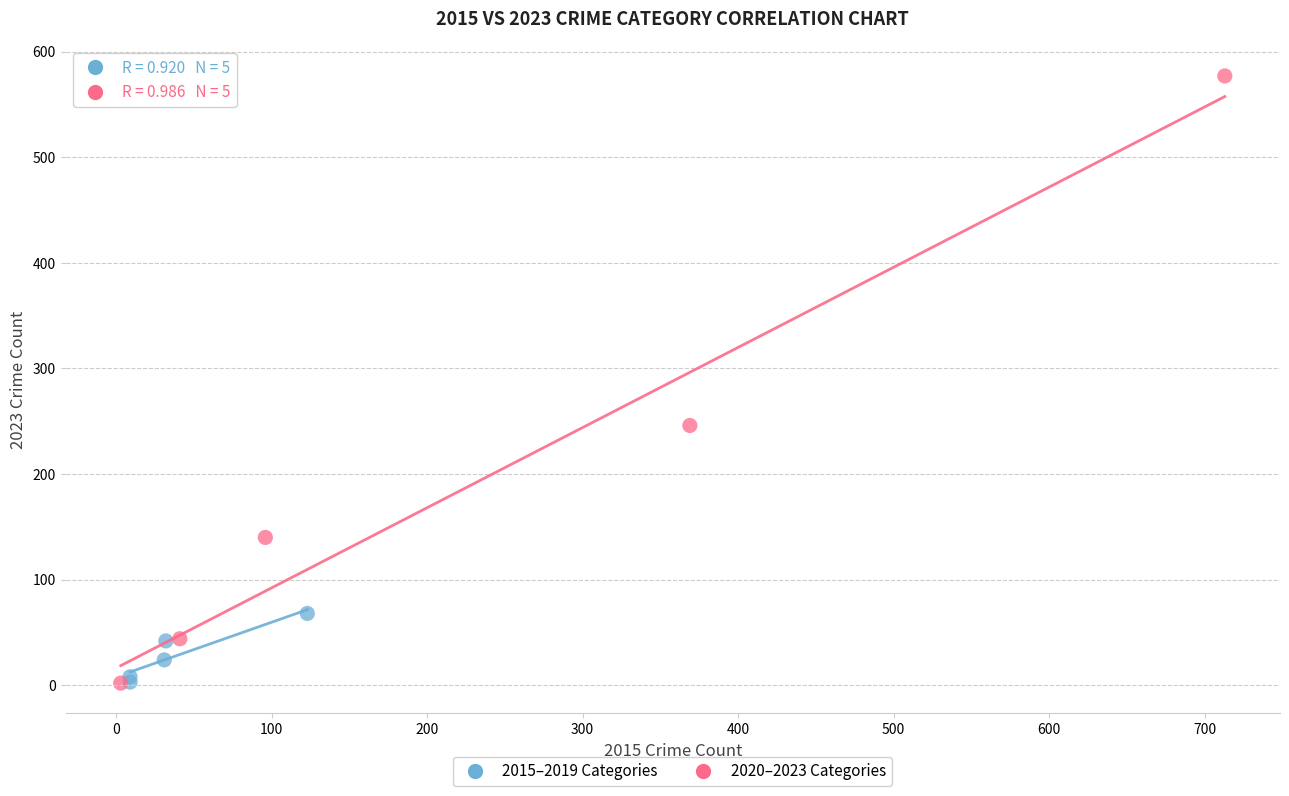

Which series has the largest Y range (max minus min)?

2020–2023 Categories